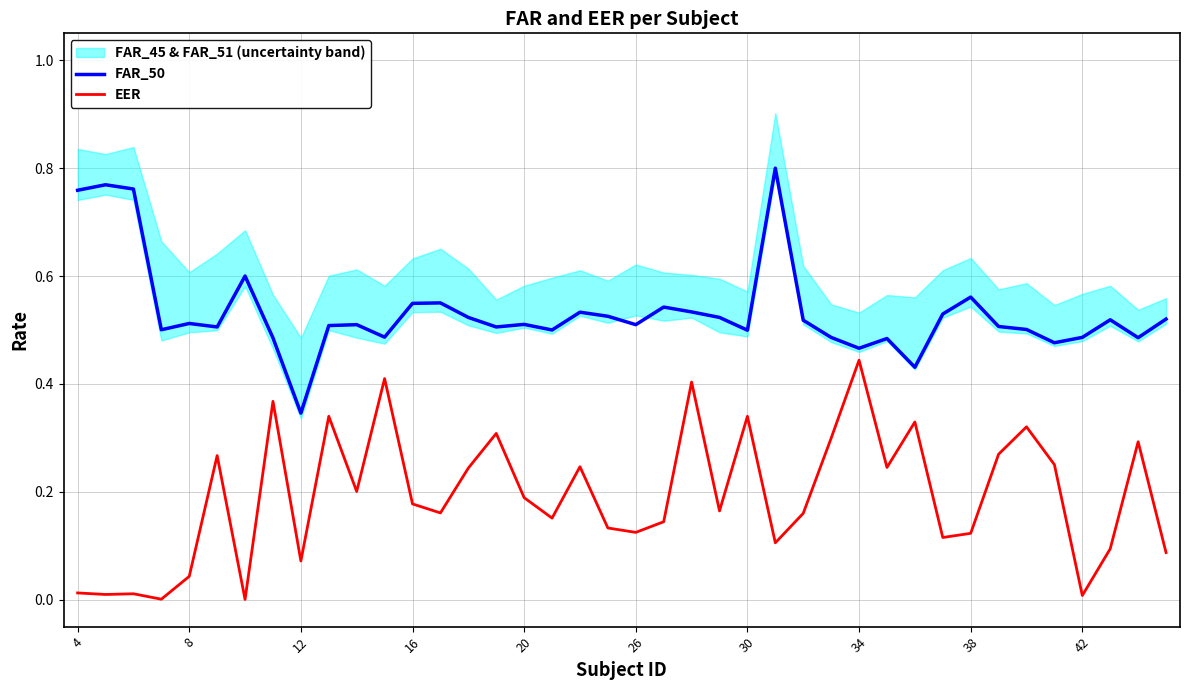

Is this an area chart (filled region under the line)?

No